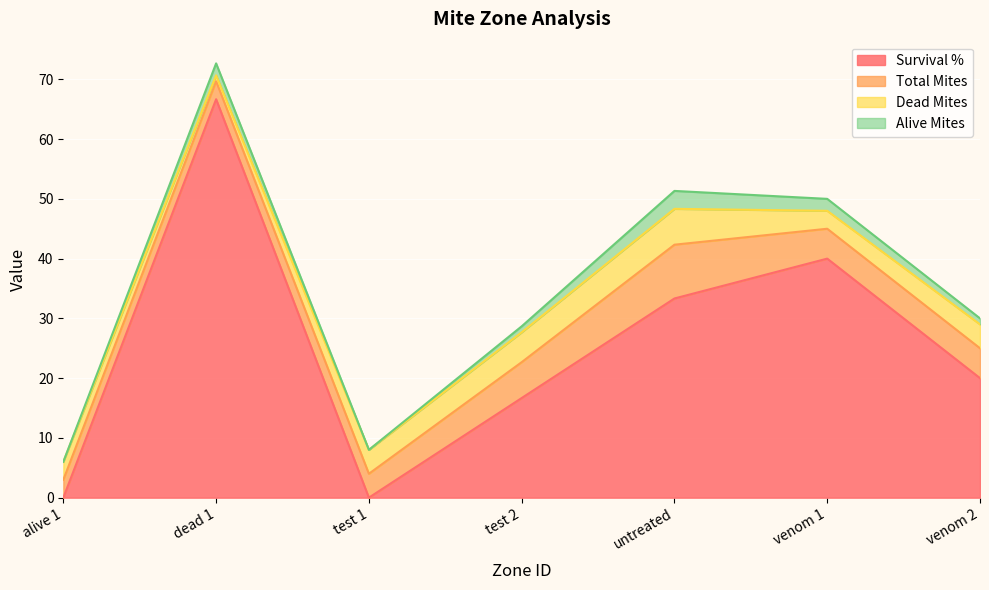

Count the Survival % values in the range 0 to 40.

6